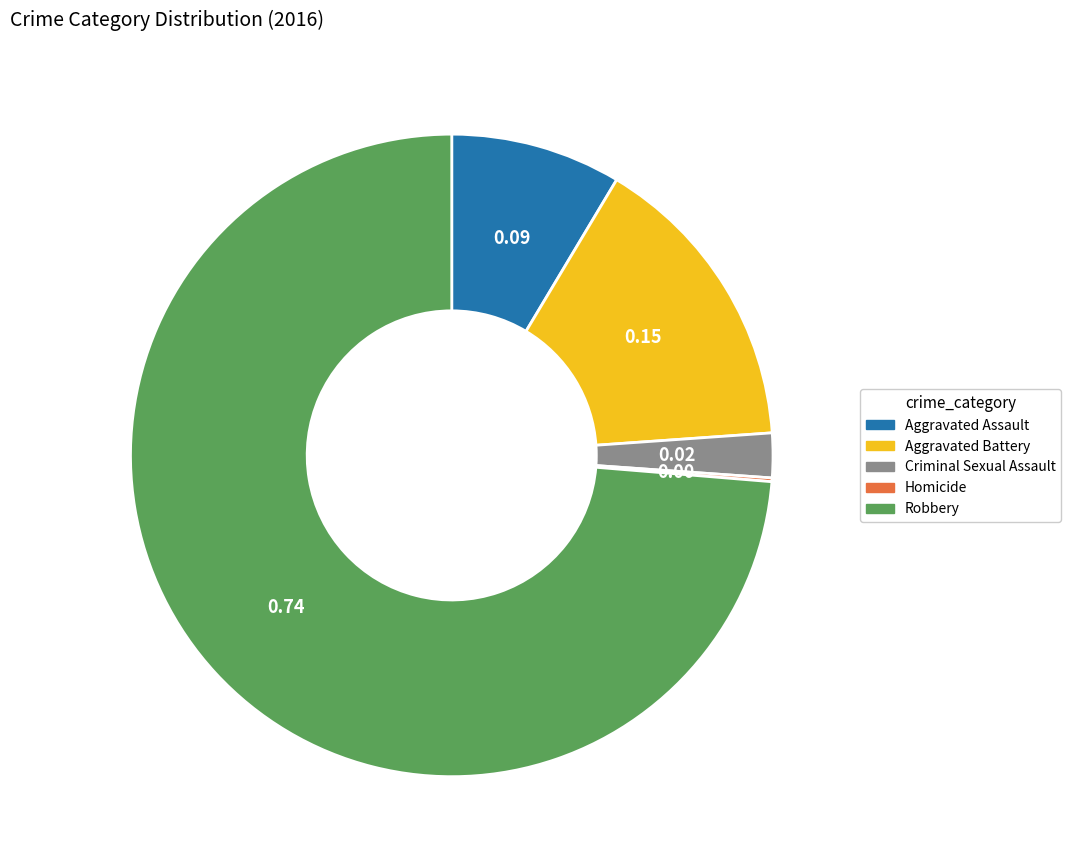

Which slice is the largest?

Robbery